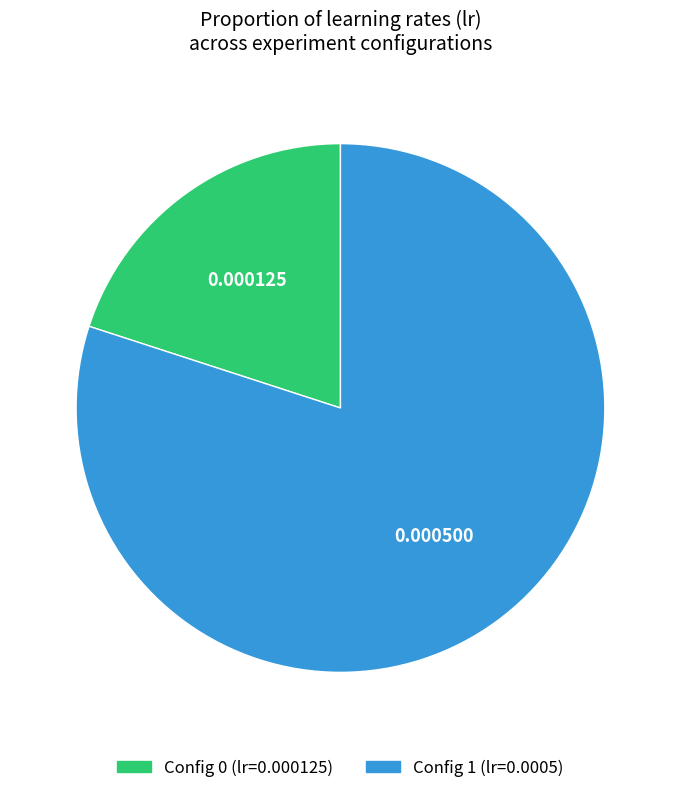

Is there any slice that represents more than half of the pie?

Yes